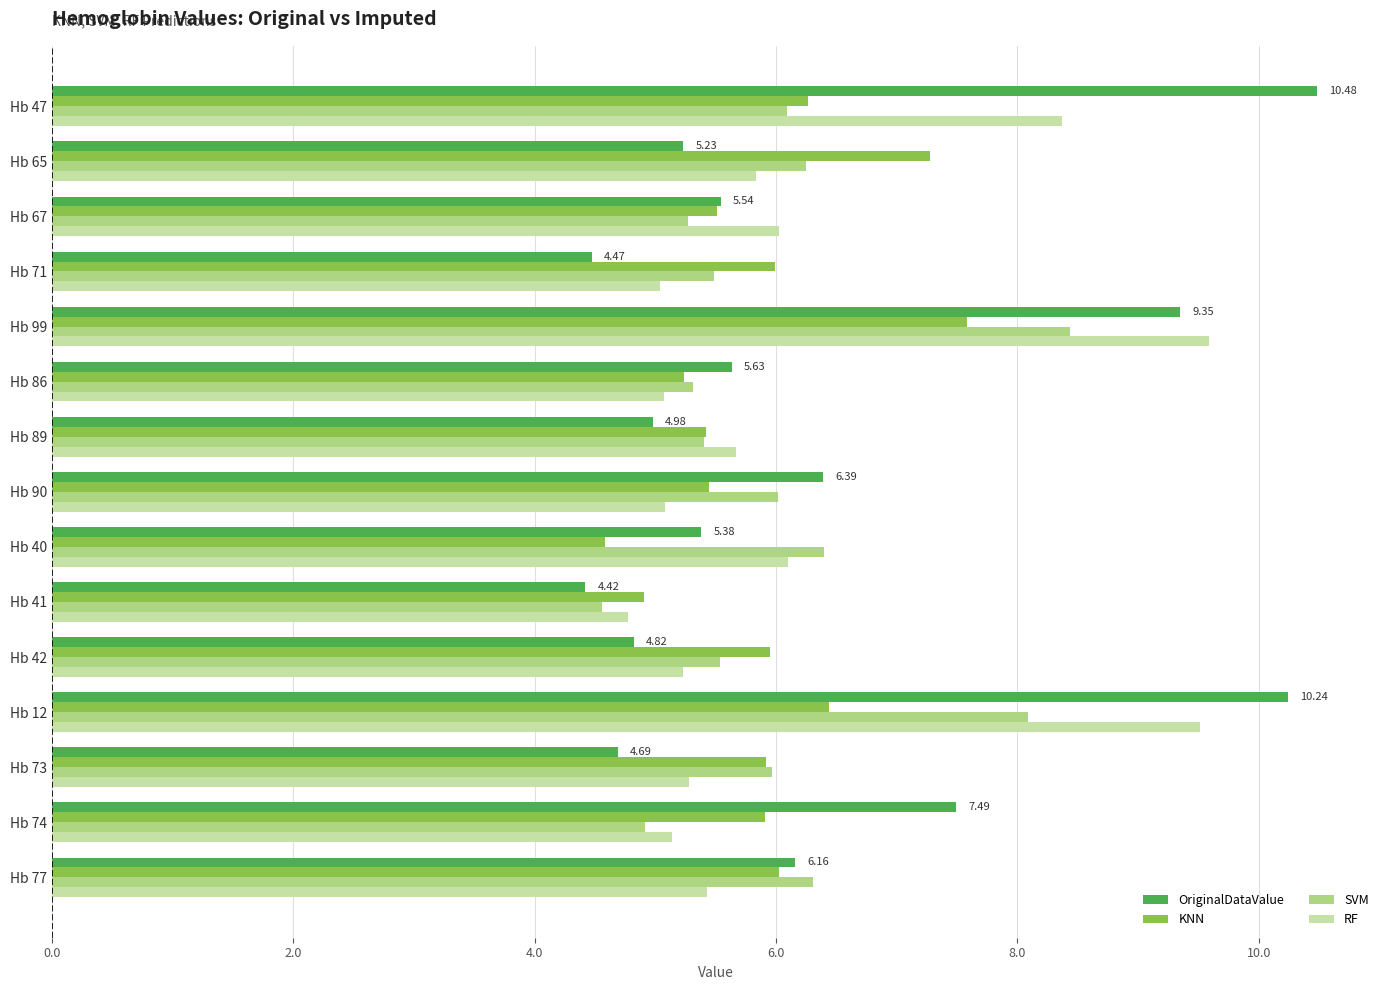

What is the total value across all series at Hb 86?

21.2